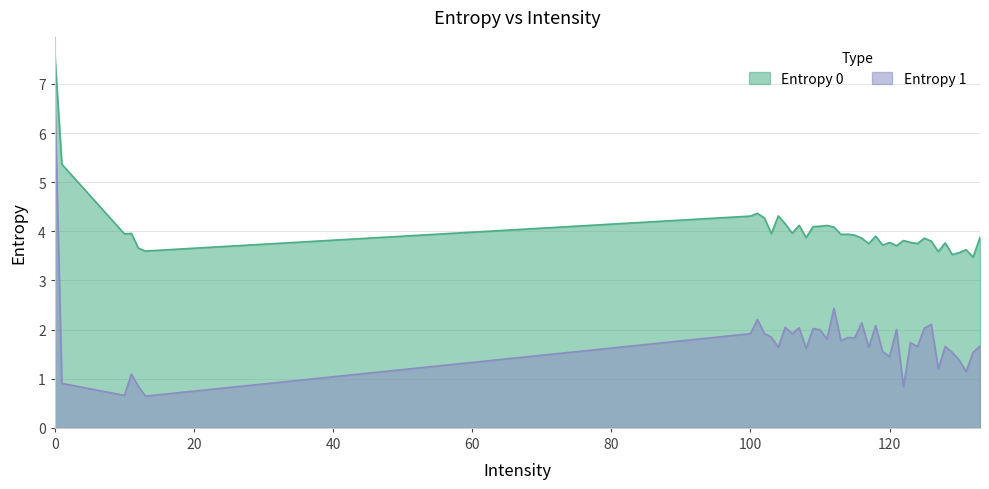

Reading left to right, transcribe all the data shown in this chart.

Entropy 0: 0=7.6	1=5.4	10=3.9	11=4.0	12=3.7	13=3.6	100=4.3	101=4.4	102=4.3	103=4.0	104=4.3	105=4.2	106=4.0	107=4.1	108=3.9	109=4.1	110=4.1	111=4.1	112=4.1	113=3.9	114=3.9	115=3.9	116=3.9	117=3.7	118=3.9	119=3.7	120=3.8	121=3.7	122=3.8	123=3.8	124=3.7	125=3.9	126=3.8	127=3.6	128=3.8	129=3.5	130=3.6	131=3.6	132=3.5	133=3.9
Entropy 1: 0=6.7	1=0.9	10=0.7	11=1.1	12=0.8	13=0.6	100=1.9	101=2.2	102=1.9	103=1.8	104=1.6	105=2.0	106=1.9	107=2.0	108=1.6	109=2.0	110=2.0	111=1.8	112=2.4	113=1.8	114=1.8	115=1.8	116=2.1	117=1.6	118=2.1	119=1.6	120=1.5	121=2.0	122=0.8	123=1.7	124=1.7	125=2.0	126=2.1	127=1.2	128=1.7	129=1.5	130=1.4	131=1.1	132=1.5	133=1.7